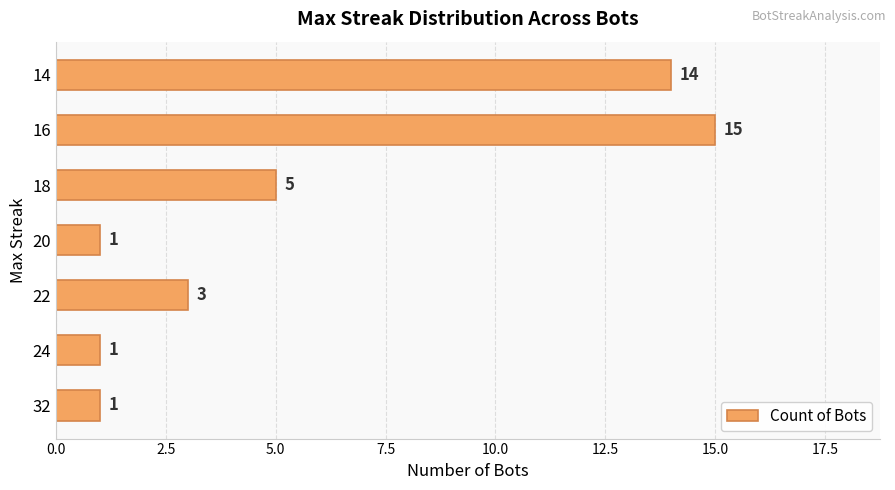

At which label is the value closest to 8?

18